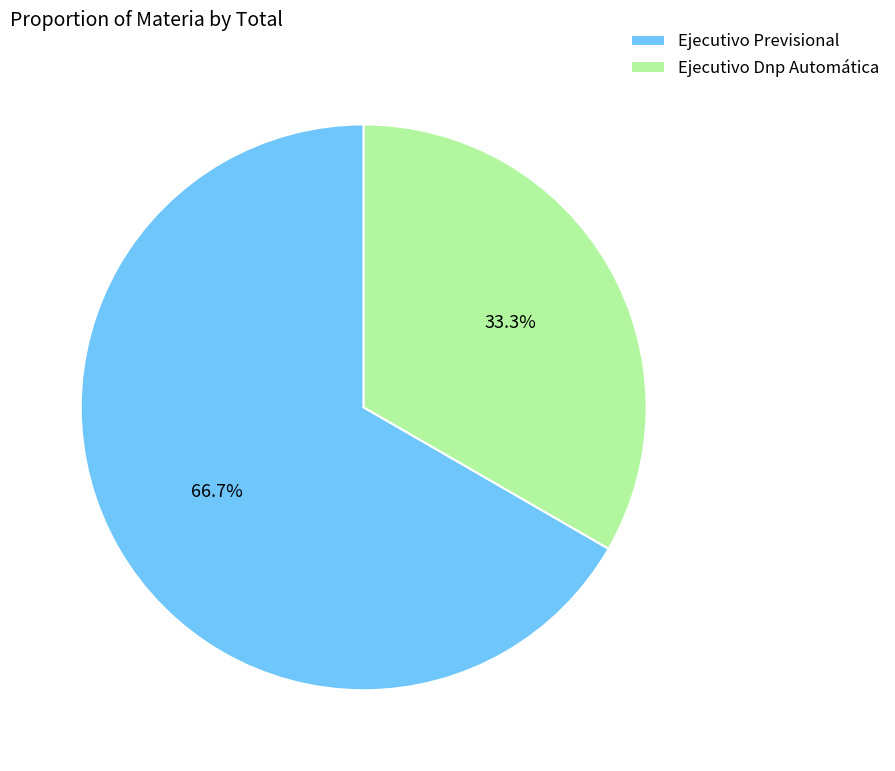

How many slices are in this pie chart?

2